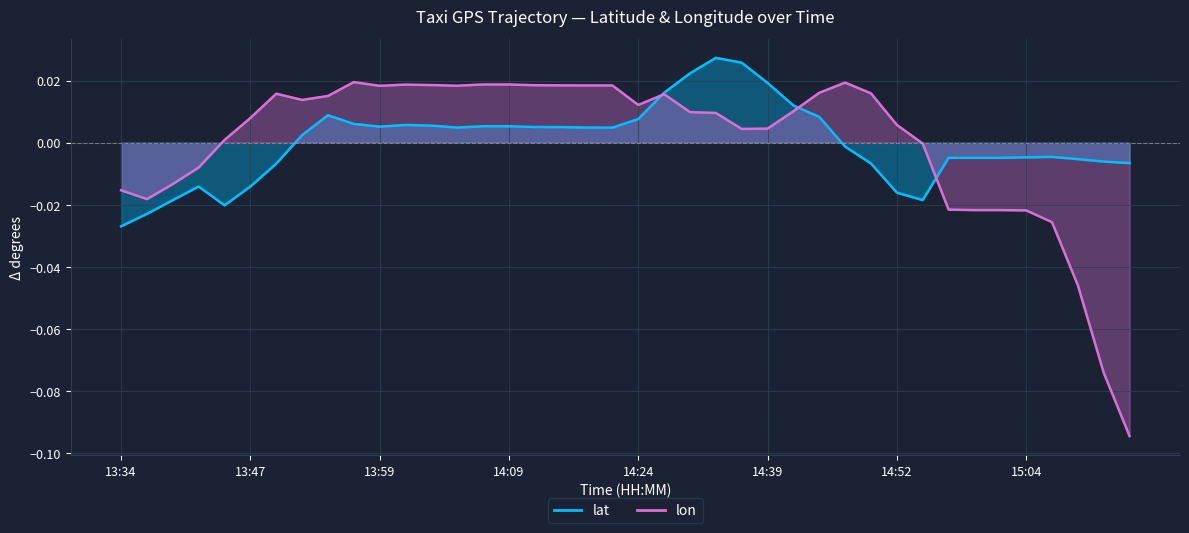

Does the chart display data point markers on the line(s)?

No